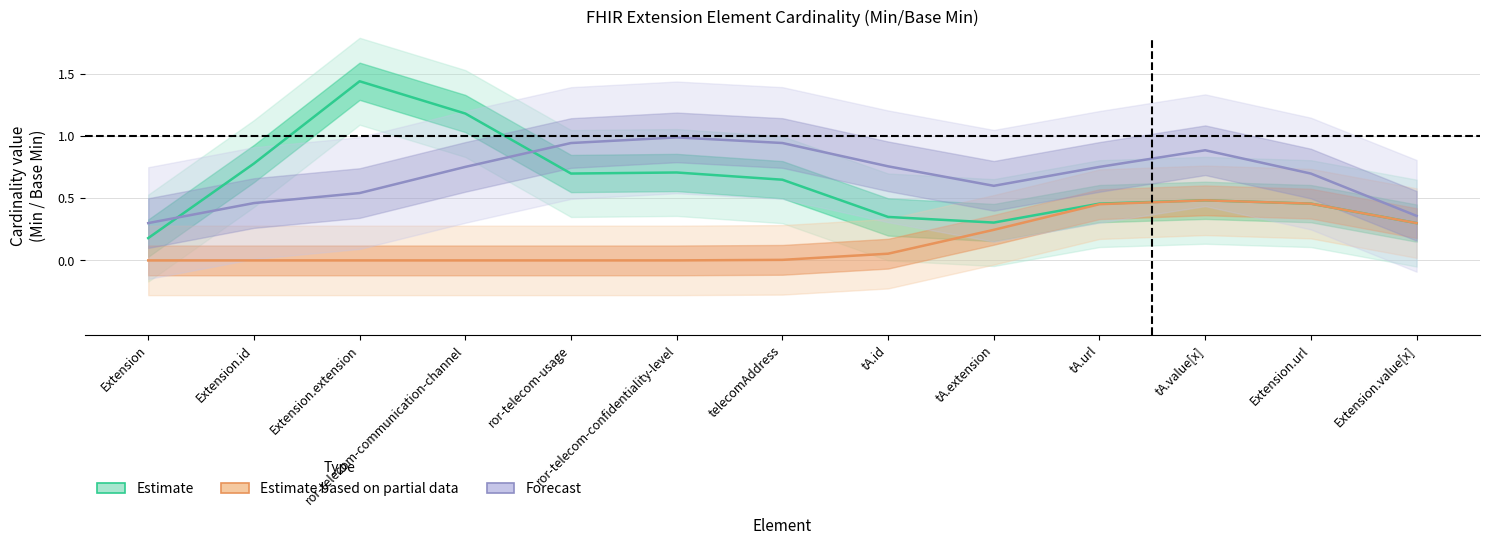

What is the difference between the maximum and second lowest values in the Forecast series?

0.6